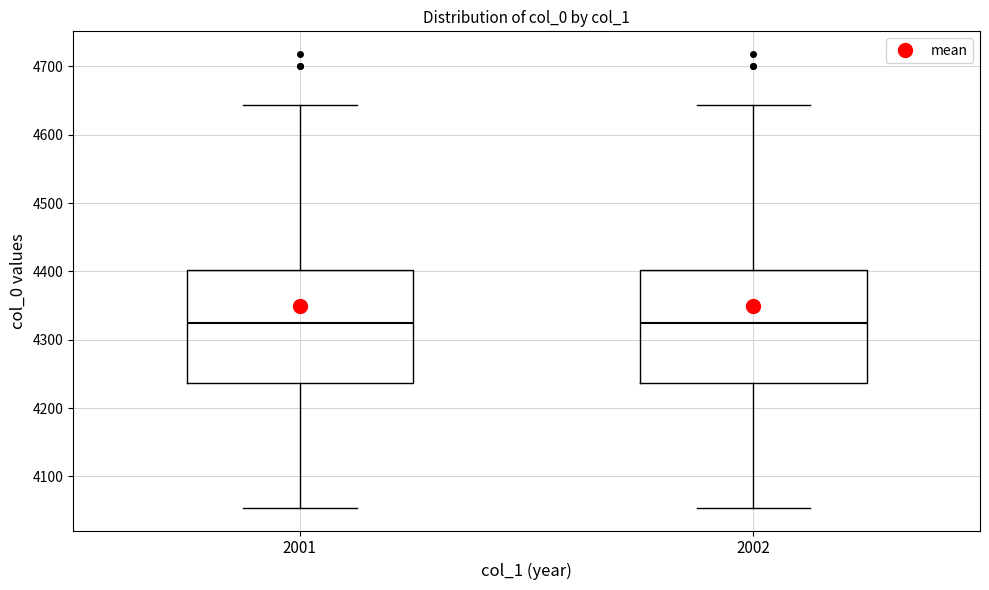

Reading left to right, transcribe this box plot: for each box, give where its median line is, the range the box spans, and where its two whiskers end, as read against the y-axis. The values are not printed on the chart, so give them approximately, as read against the axis.

2001: median 4330, box 4240 to 4400, whiskers 4050 to 4640
2002: median 4330, box 4240 to 4400, whiskers 4050 to 4640